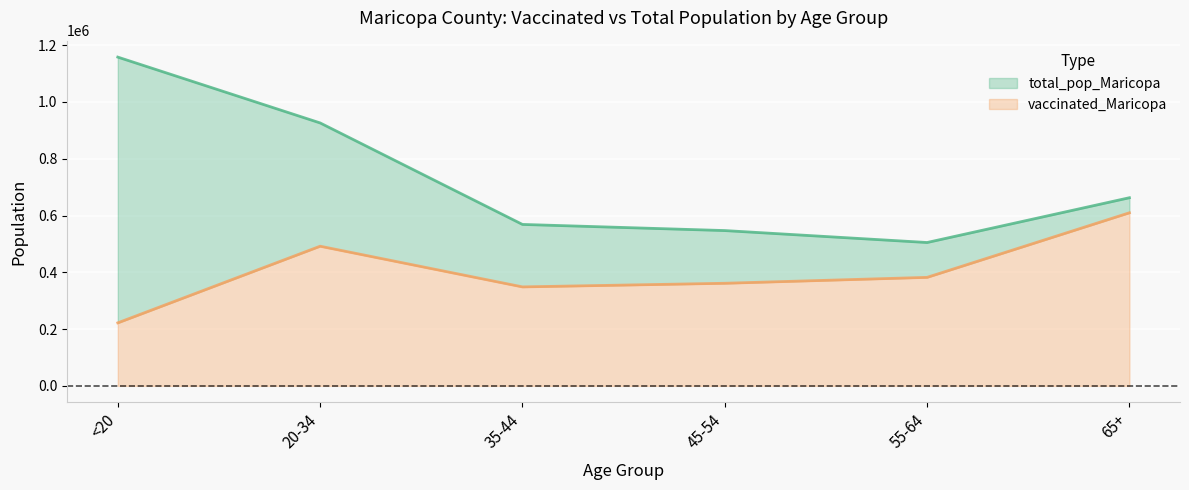

Is the value of vaccinated_Maricopa at 55-64 greater than the value of total_pop_Maricopa at 65+?

No